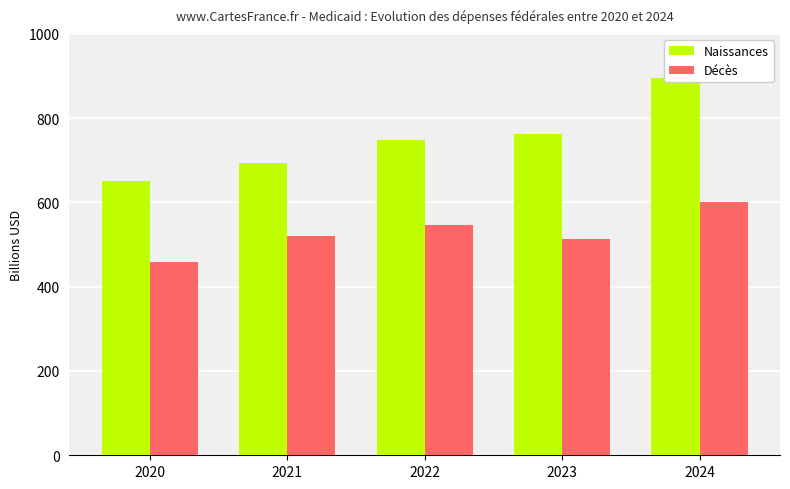

Which label corresponds to the smallest value in the chart?

2020